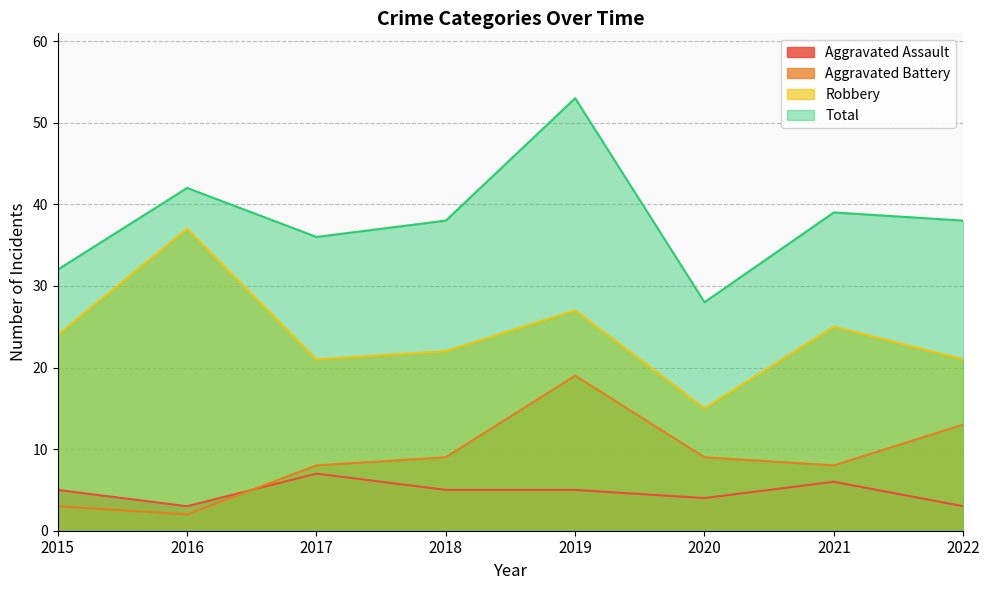

Is it true that Robbery equals 66 at 2016?

False